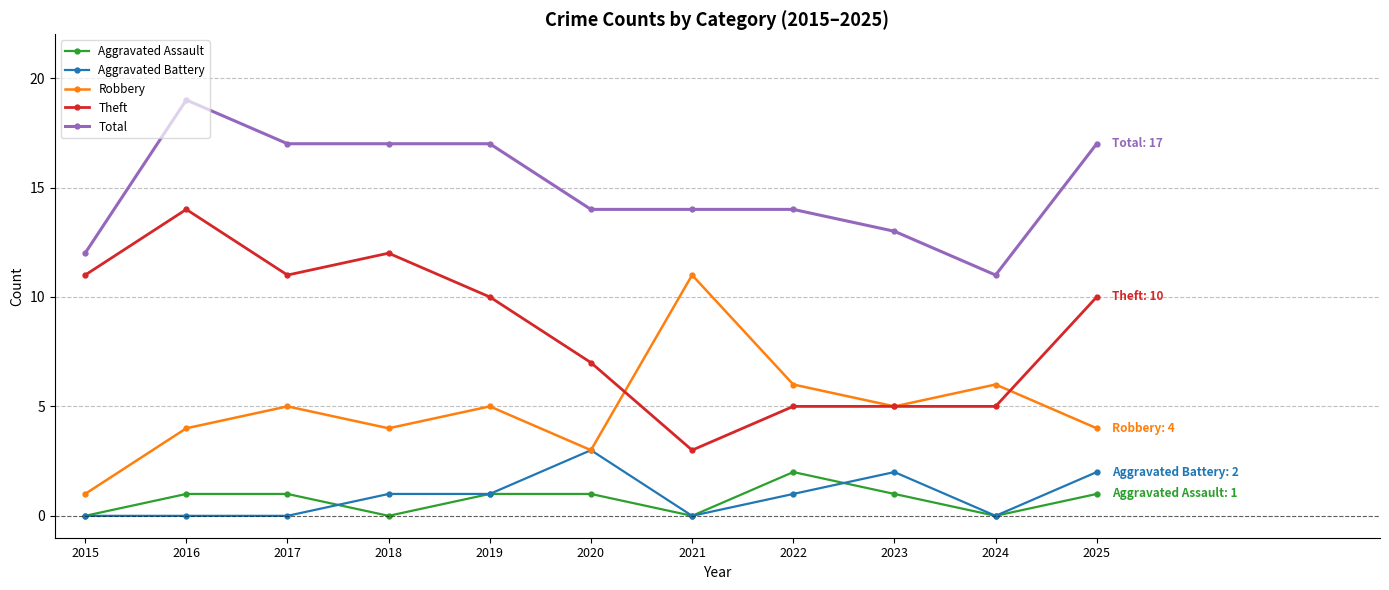

True or false: Aggravated Assault and Theft intersect in this chart.

False